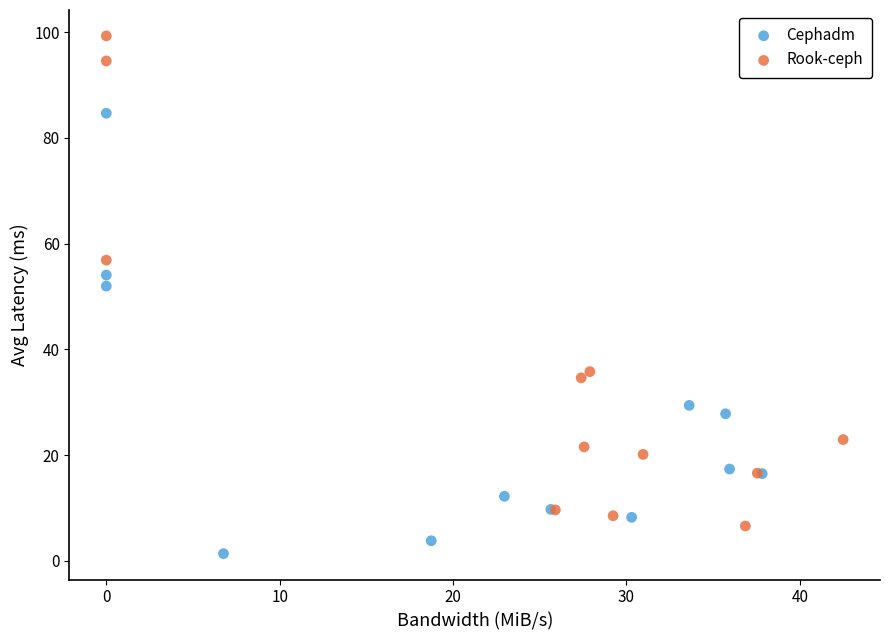

Which series reaches the maximum Y coordinate?

Rook-ceph